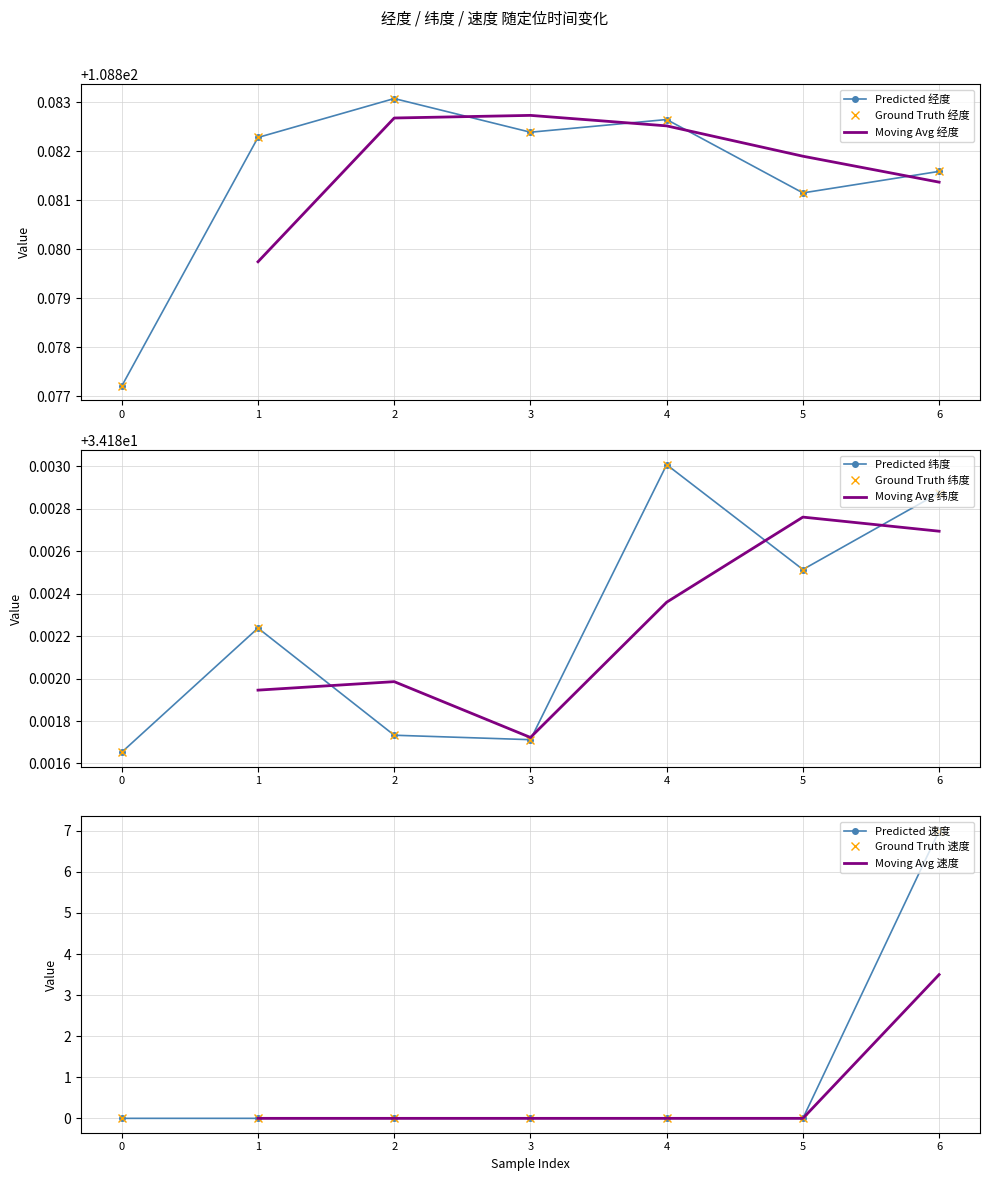

What is the average value of the 经度 series?

108.9